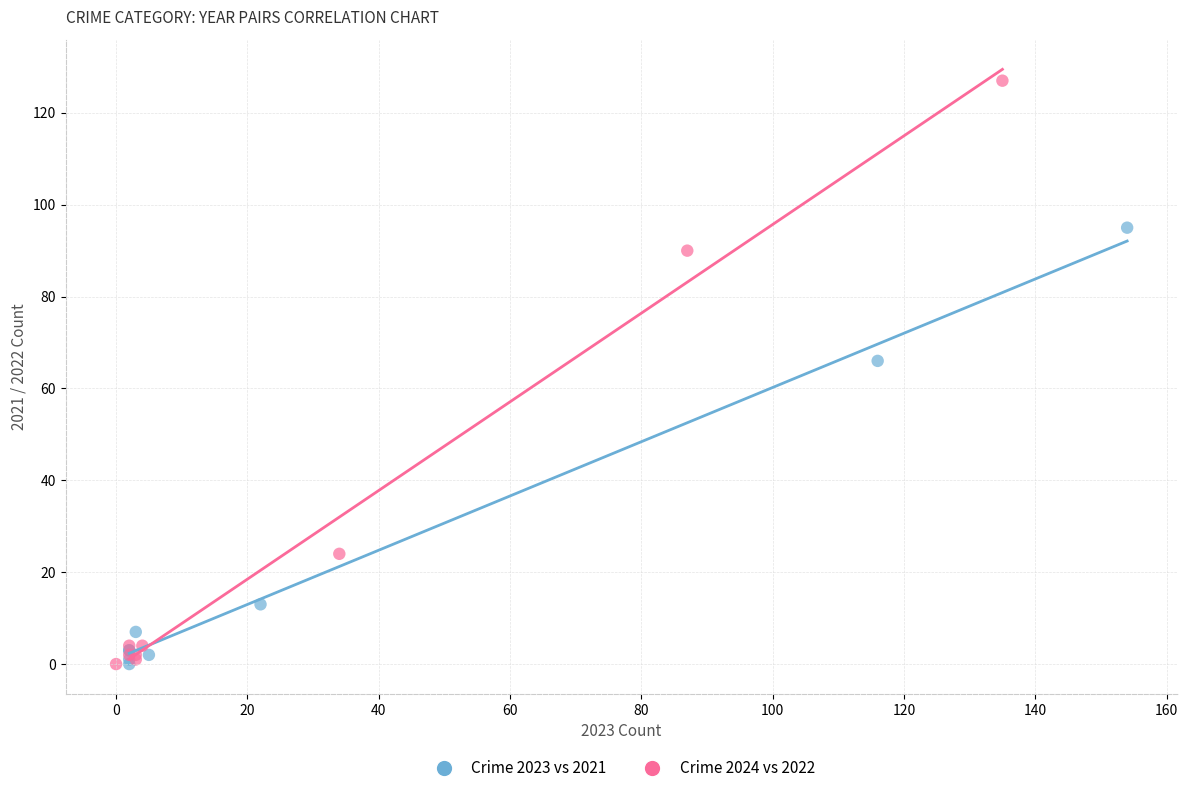

Which series reaches the maximum Y coordinate?

Crime 2024 vs 2022